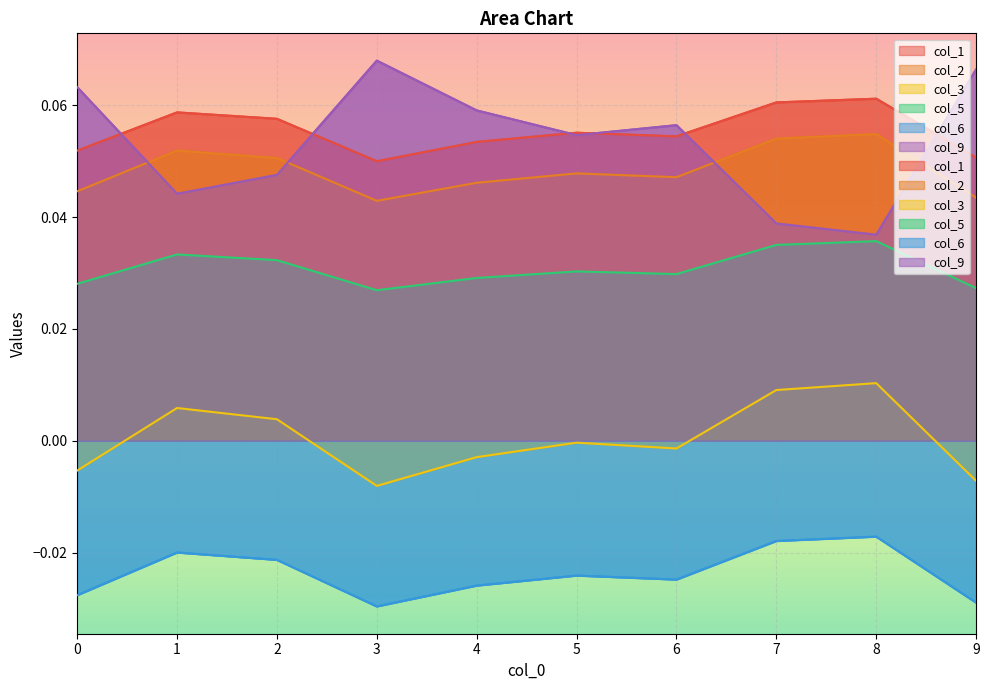

What is the total value across all series at 8?

0.2